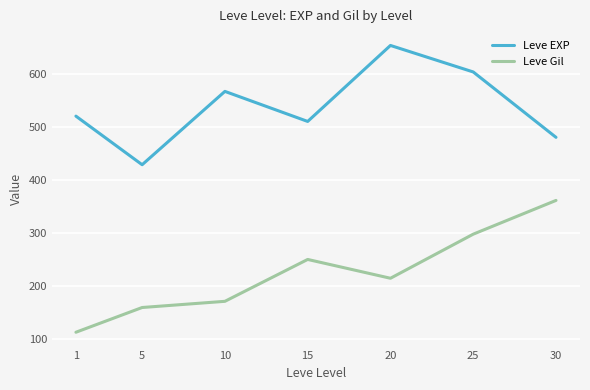

Which category has the highest value across all series?

20